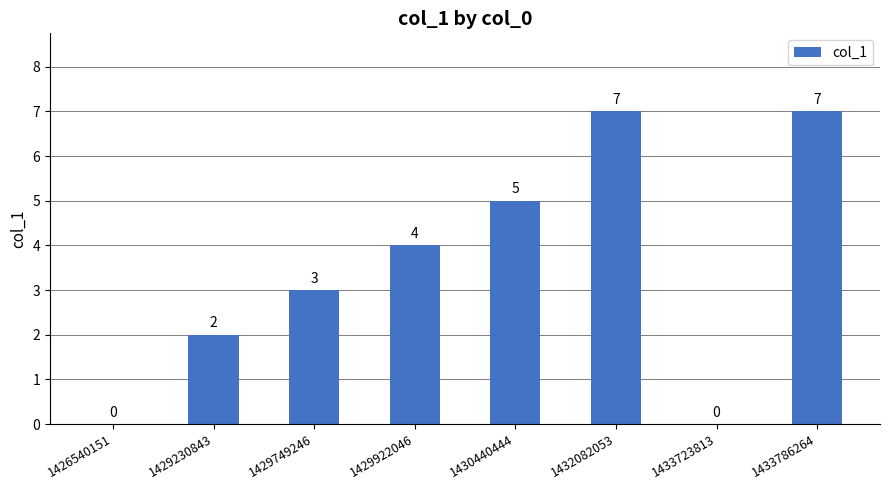

What is the difference between the values at 1429749246 and 1433723813?

3